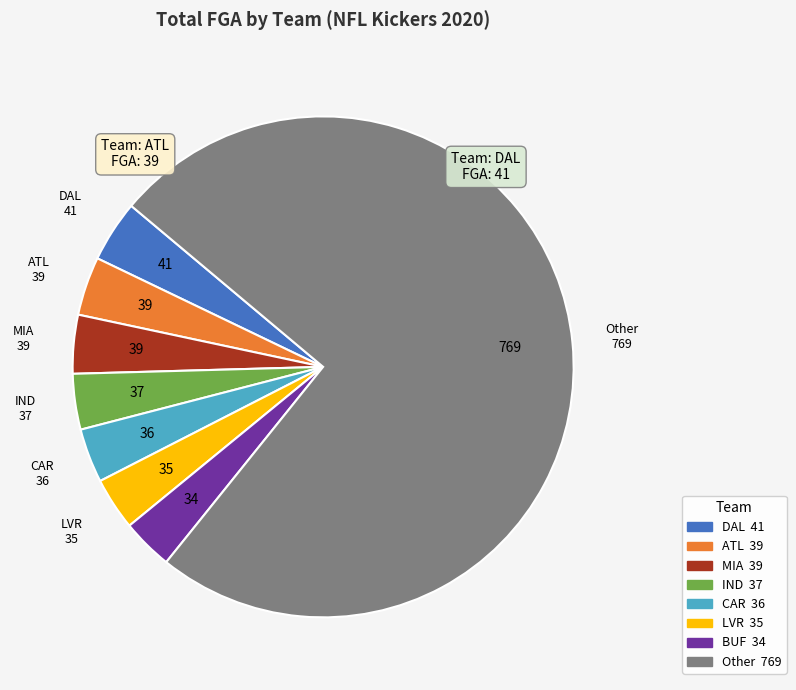

How many segments does this pie chart have?

8